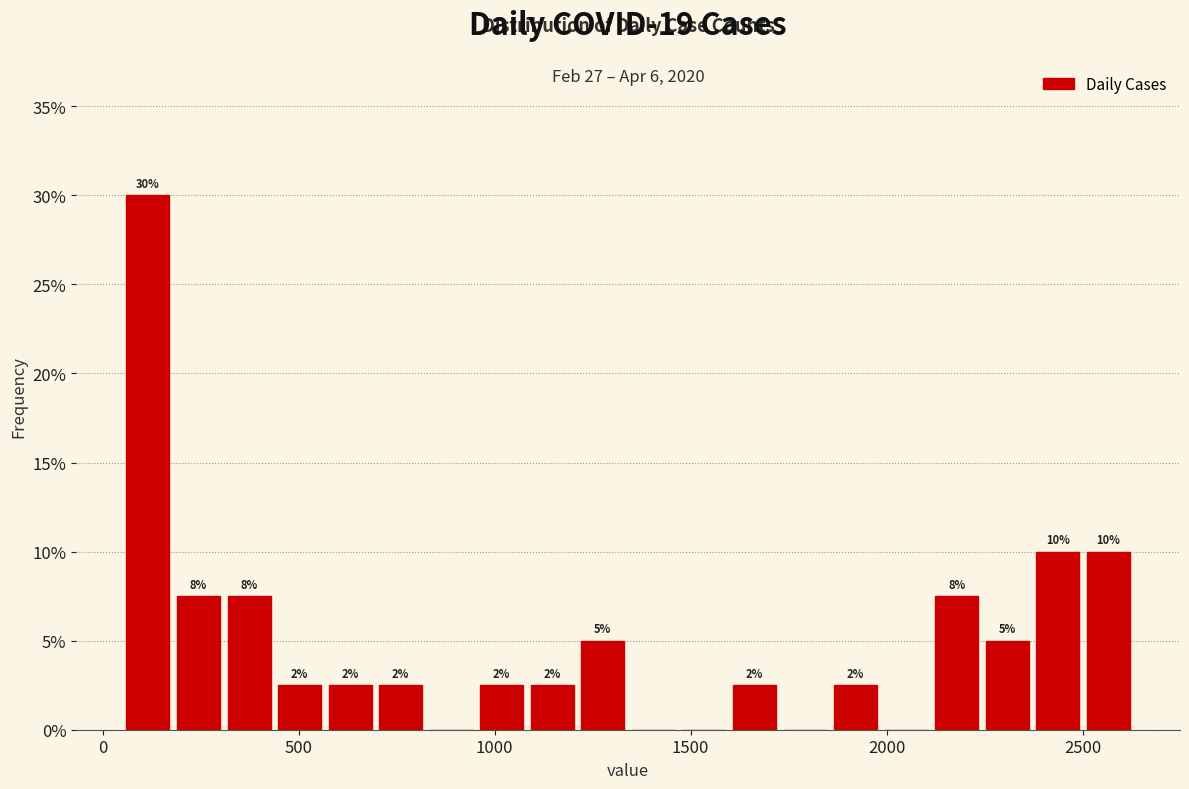

Read against the x-axis, roughly where is the centre of the tallest bar?

100